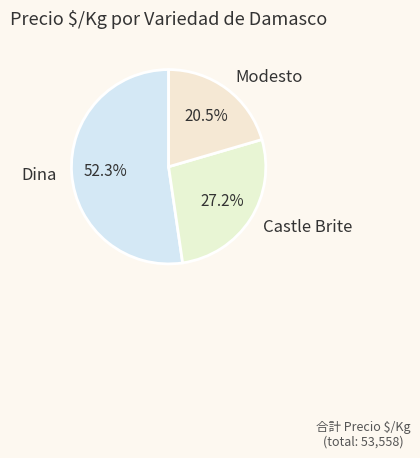

What is the smallest slice in the pie chart?

Modesto